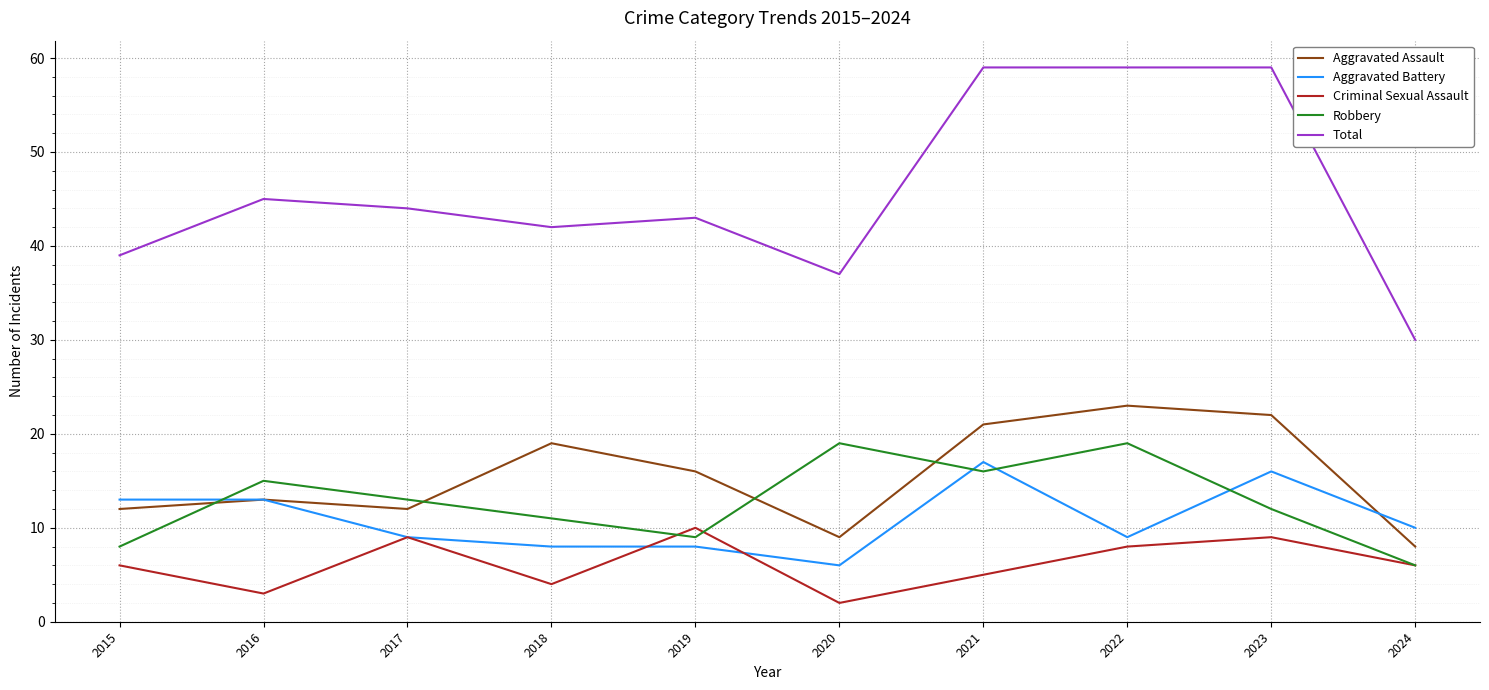

Which series changed the most between 2018 and 2024?

Total